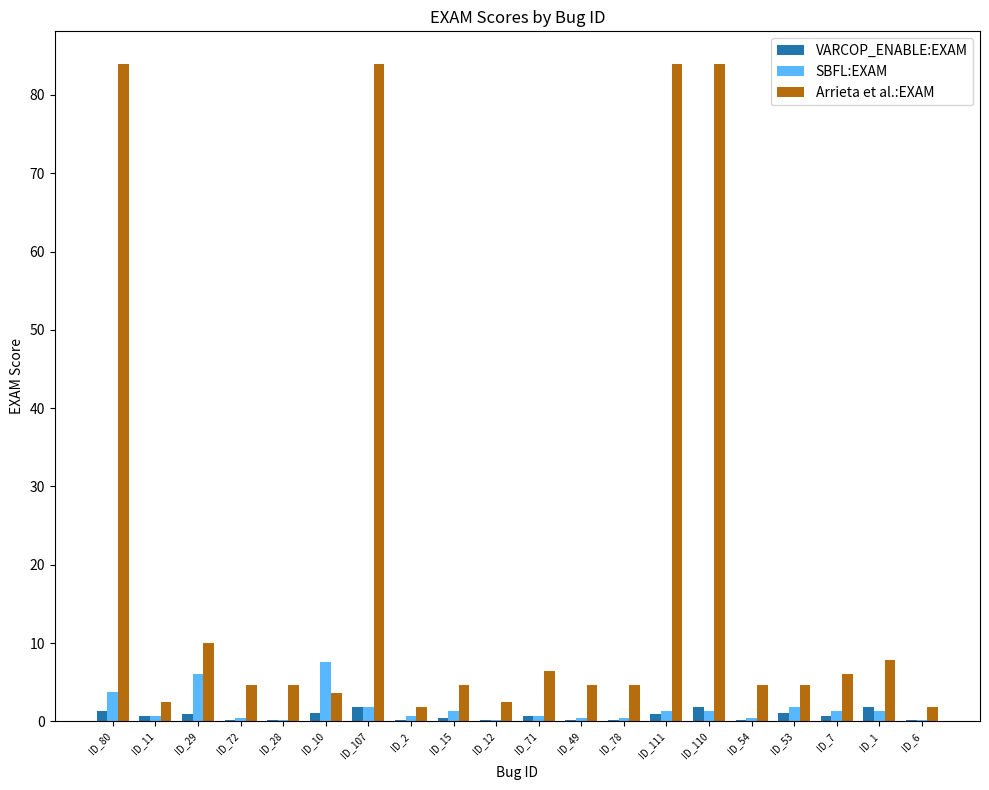

What is the approximate value of VARCOP_ENABLE:EXAM at ID_11?

0.7